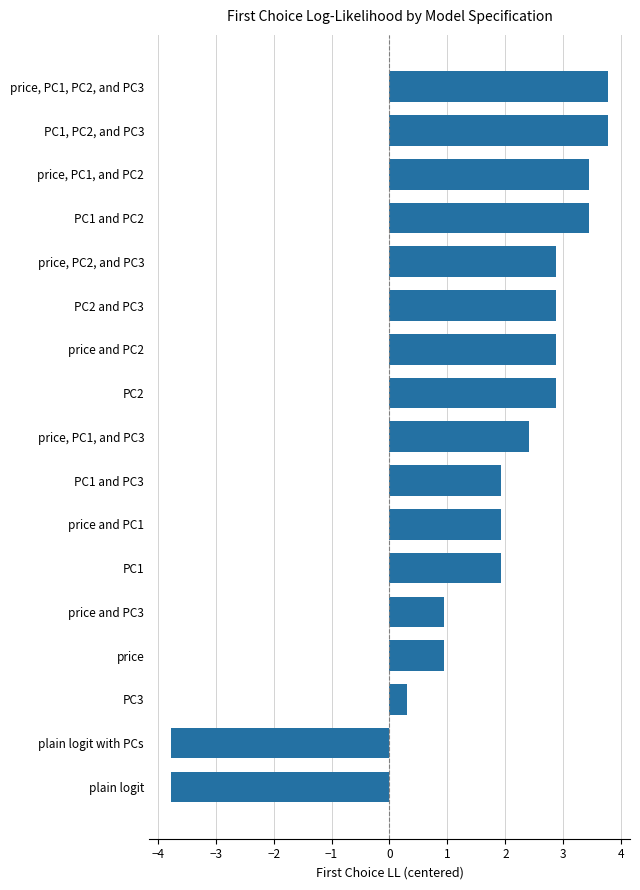

What is the minimum value shown in the chart?

-3.8